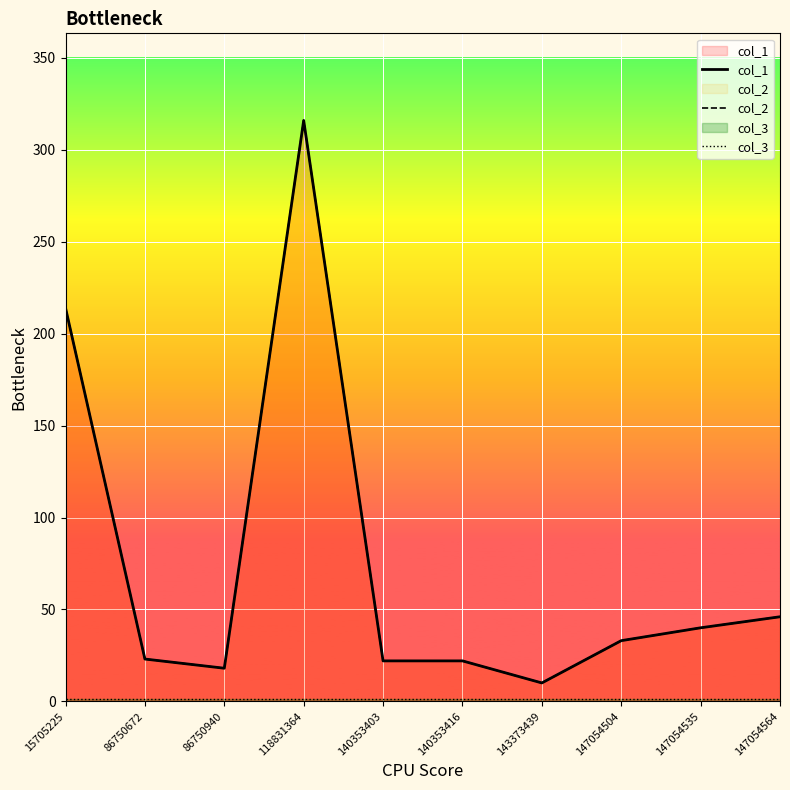

Reading left to right, transcribe all the data shown in this chart.

col_1: 214	23	18	316	22	22	10	33	40	46
col_2: 214	23	18	316	22	22	10	33	40	46
col_3: 1	1	1	1	1	1	1	1	1	1